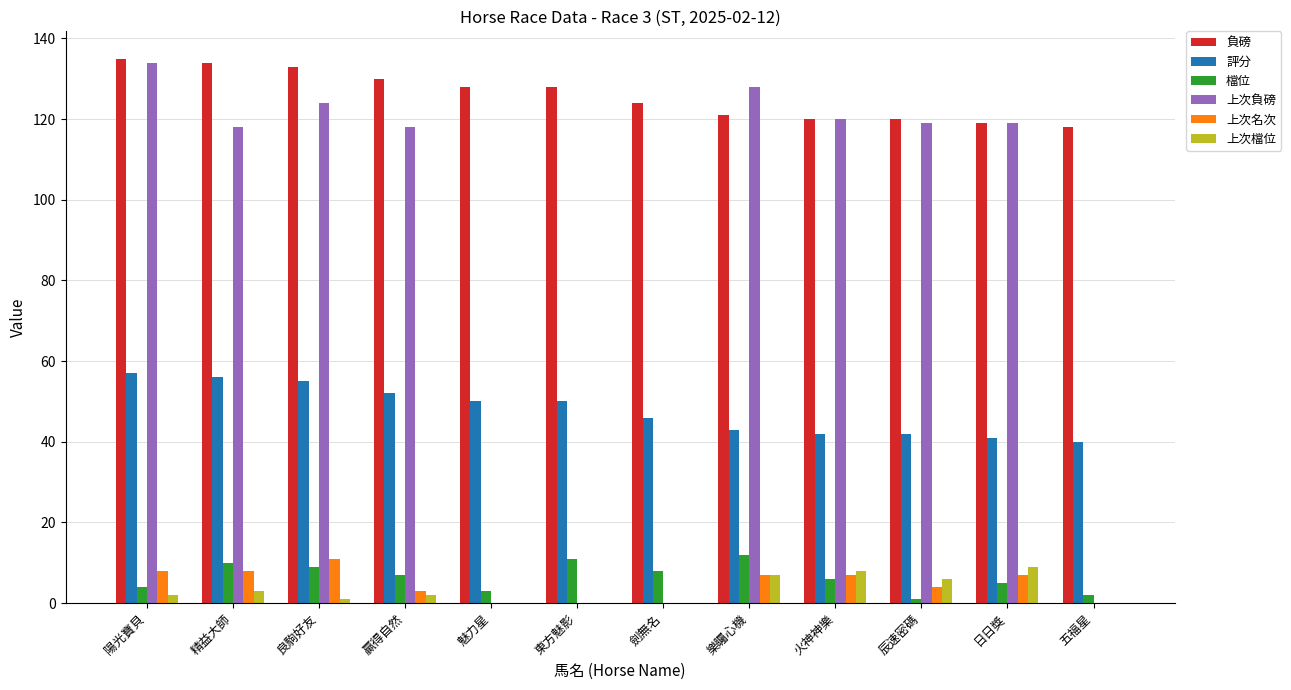

What is the sum of the 評分 values at 魅力星 and 劍無名?

96